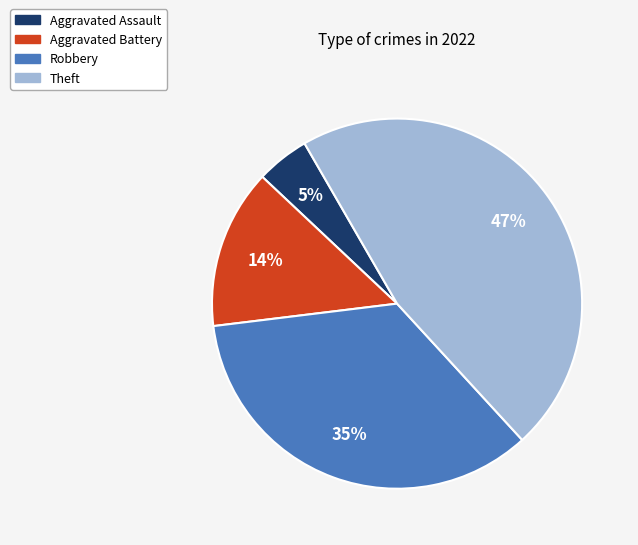

To the nearest percent, what is the difference between the largest and smallest slice percentages?

42%